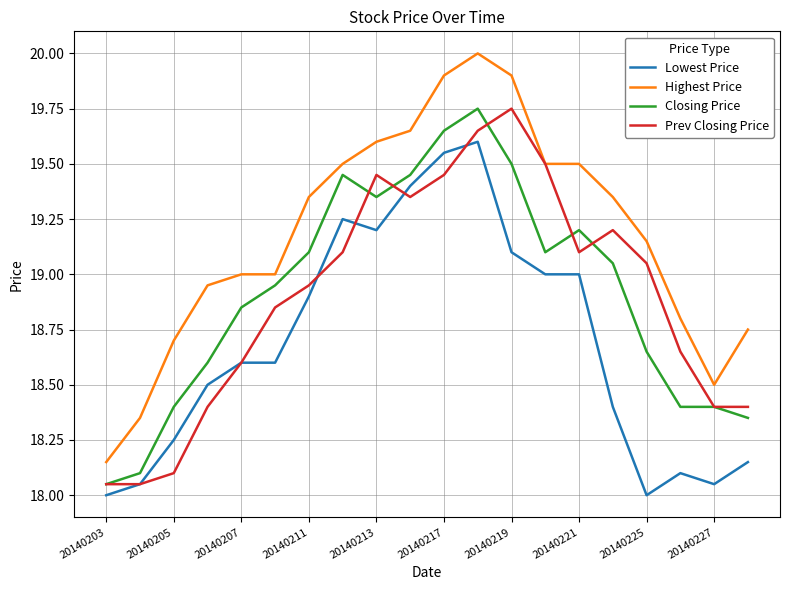

What is the maximum value shown in the chart?

20.0